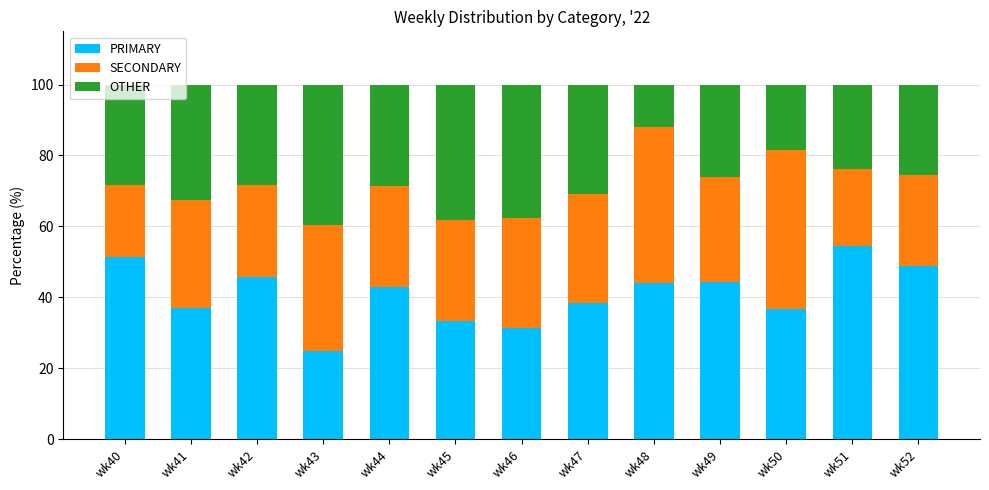

How many data points in PRIMARY are less than 42?

6